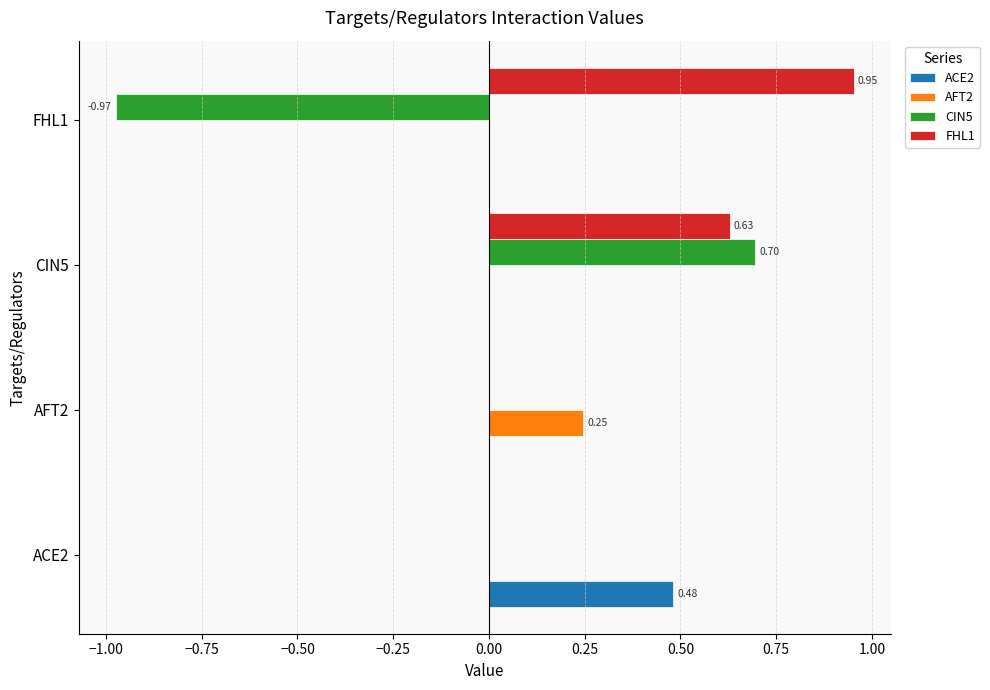

Which series has the largest total across all categories?

FHL1